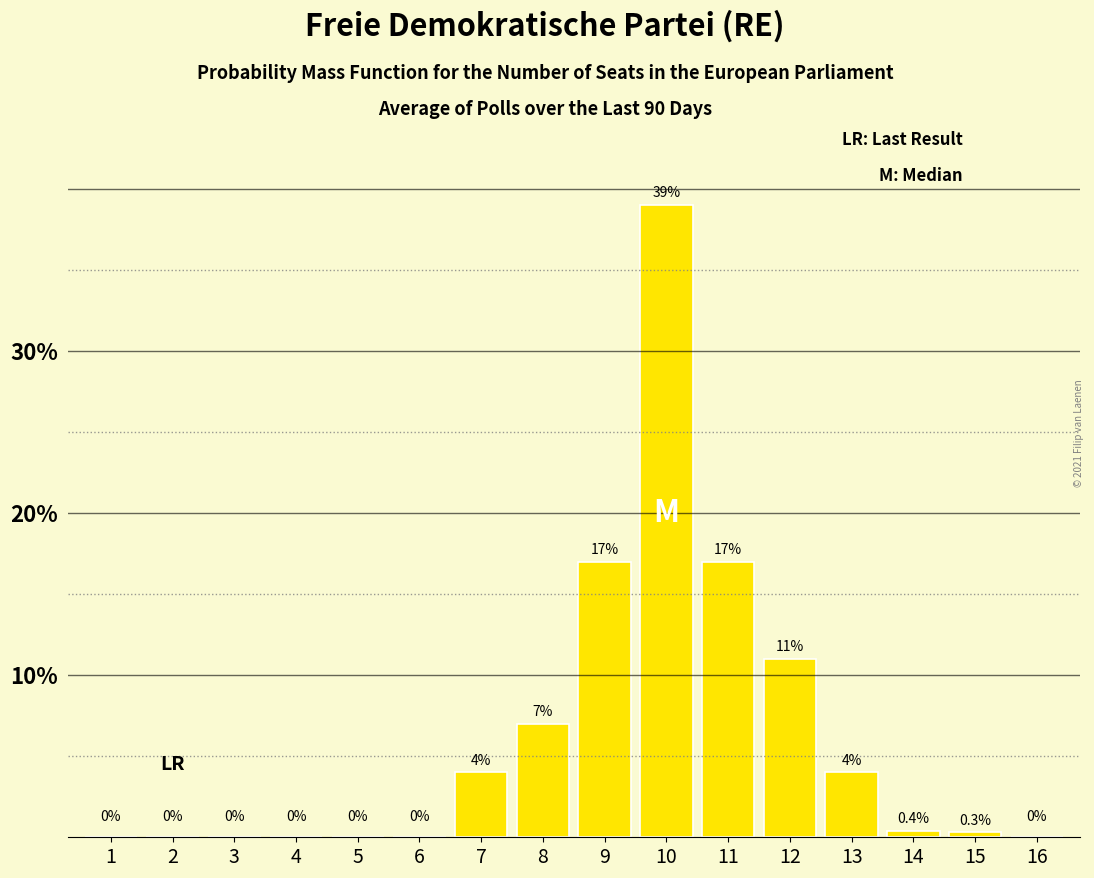

Reading left to right, extract all data points from this chart.

1=0.0	2=0.0	3=0.0	4=0.0	5=0.0	6=0.0	7=4.0	8=7.0	9=17.0	10=39.0	11=17.0	12=11.0	13=4.0	14=0.4	15=0.3	16=0.0